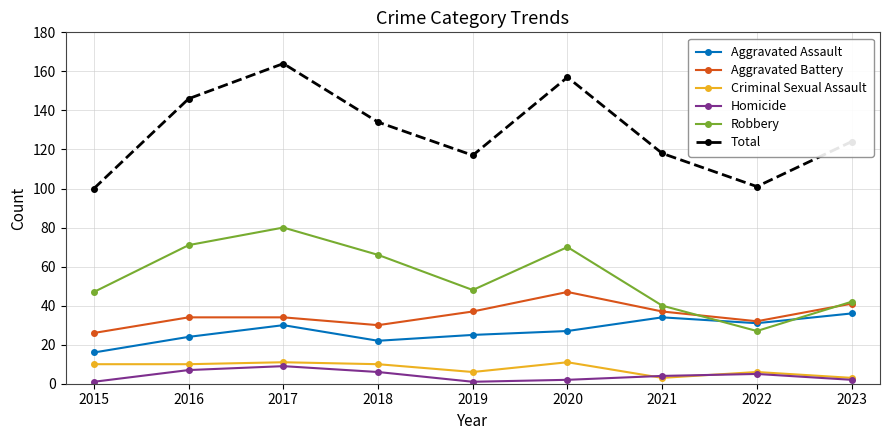

True or false: Aggravated Assault and Homicide cross at least once.

False